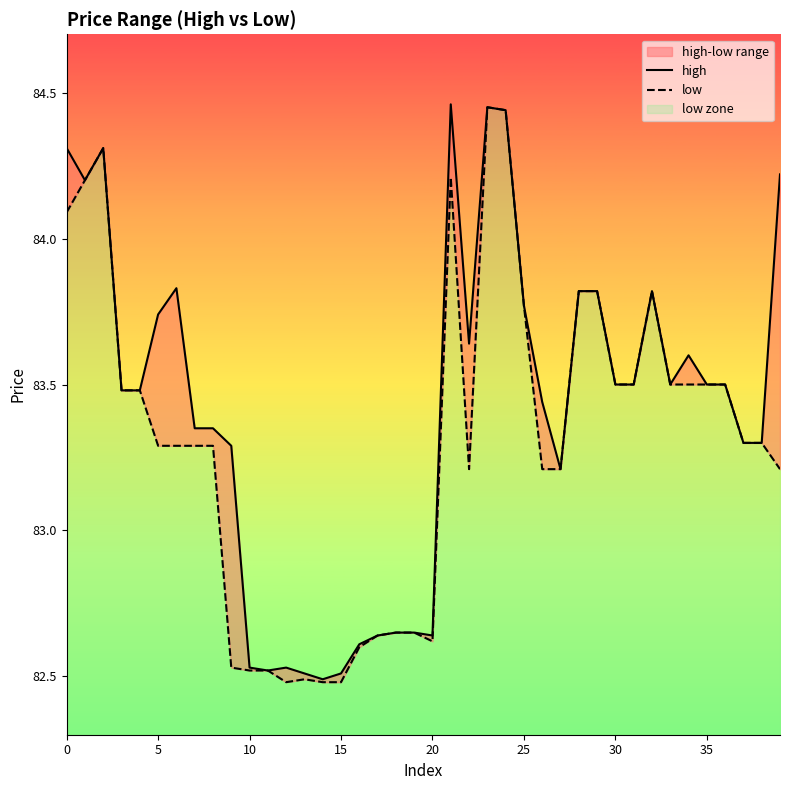

Is this an area chart (filled region under the line)?

No